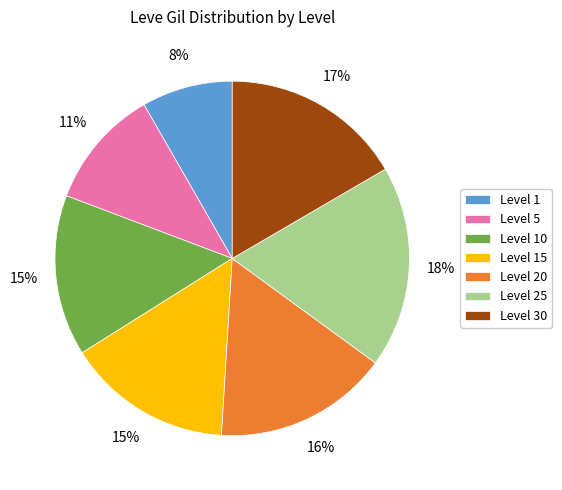

Approximately how many times larger is the value at Level 25 compared to Level 1?

2.2